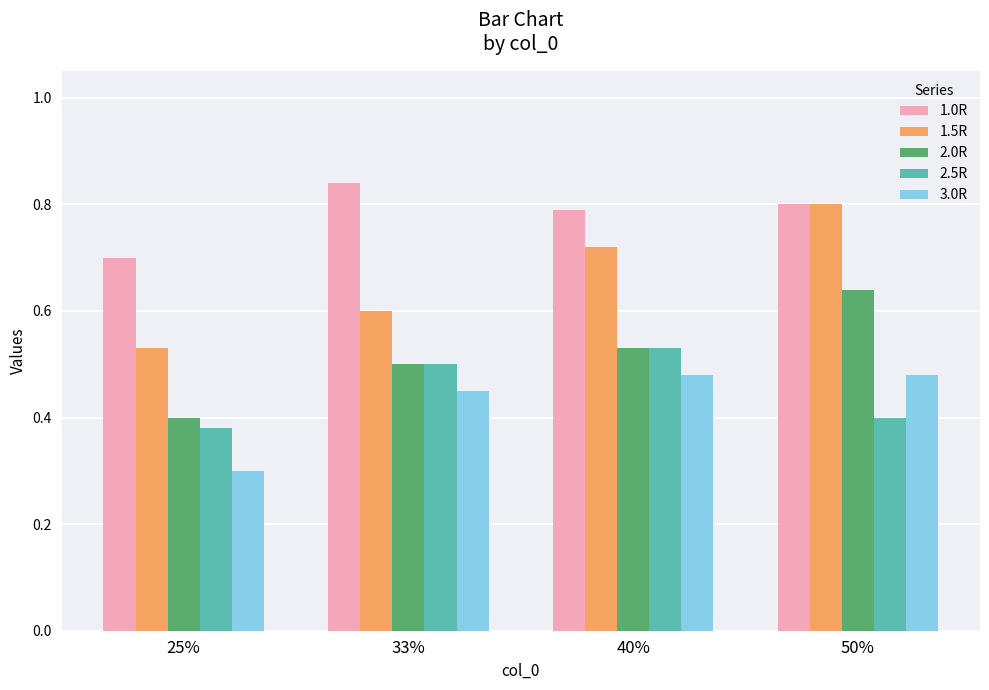

What are all the series names shown in the legend?

1.0R, 1.5R, 2.0R, 2.5R, 3.0R